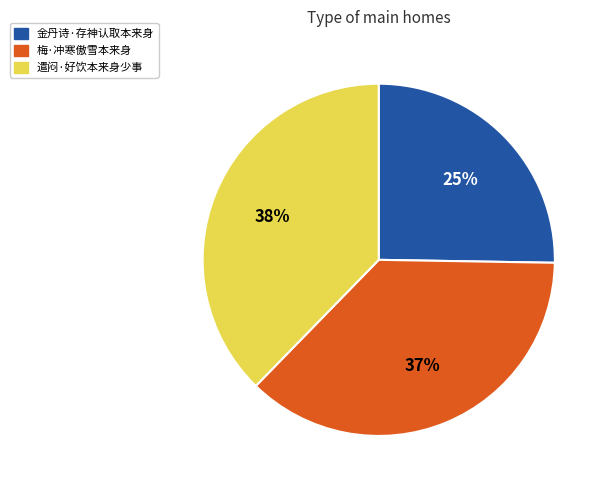

Rank the categories by value from lowest to highest.

金丹诗·存神认取本来身, 梅·冲寒傲雪本来身, 遣闷·好饮本来身少事